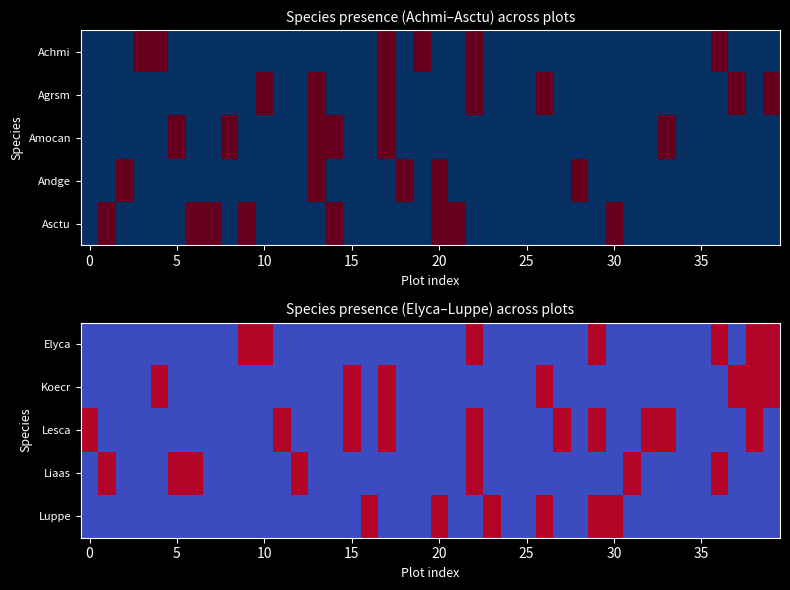

Count the number of categories in the chart.

40